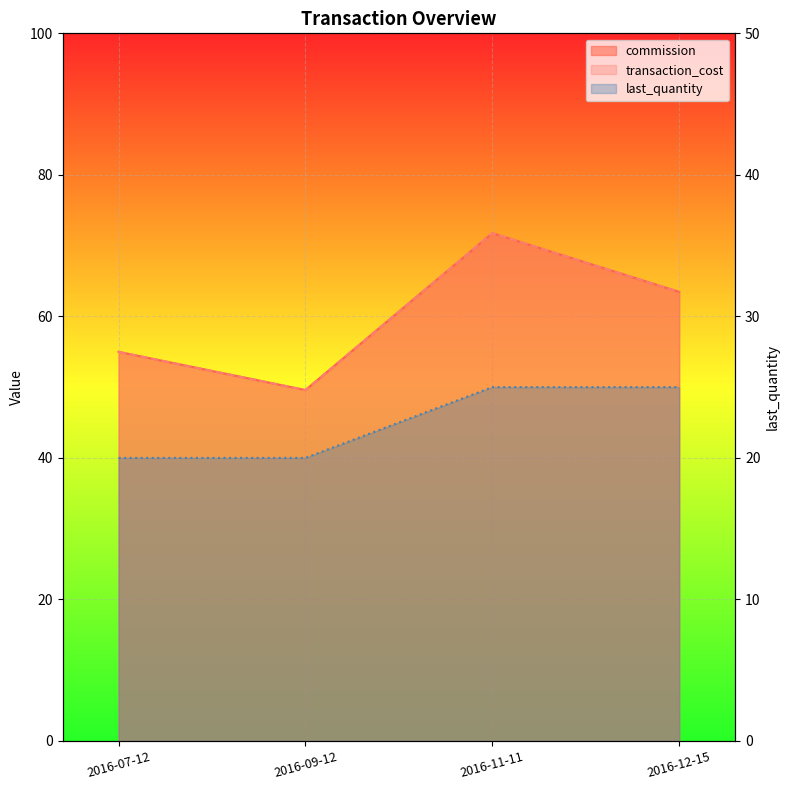

How many distinct data groups are displayed?

3